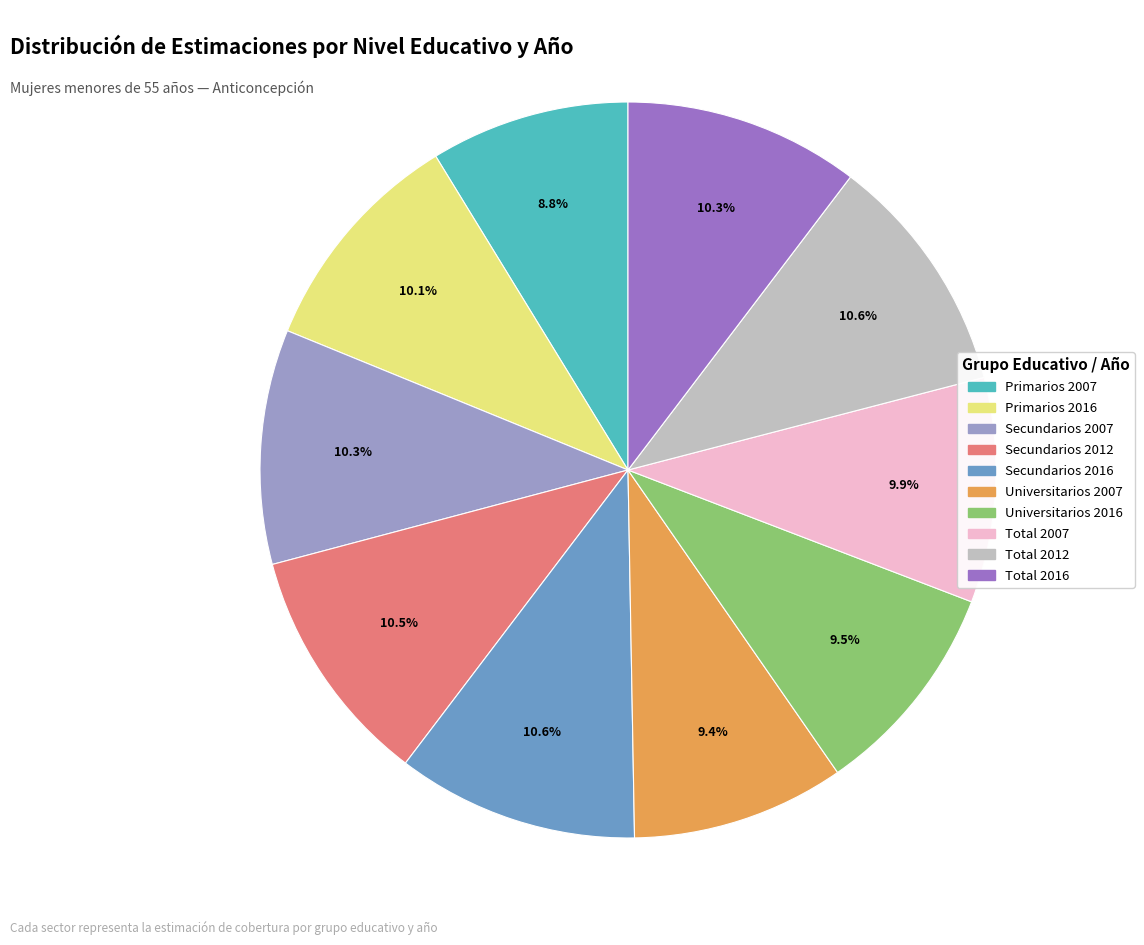

Is Secundarios 2016 the majority of the pie?

No